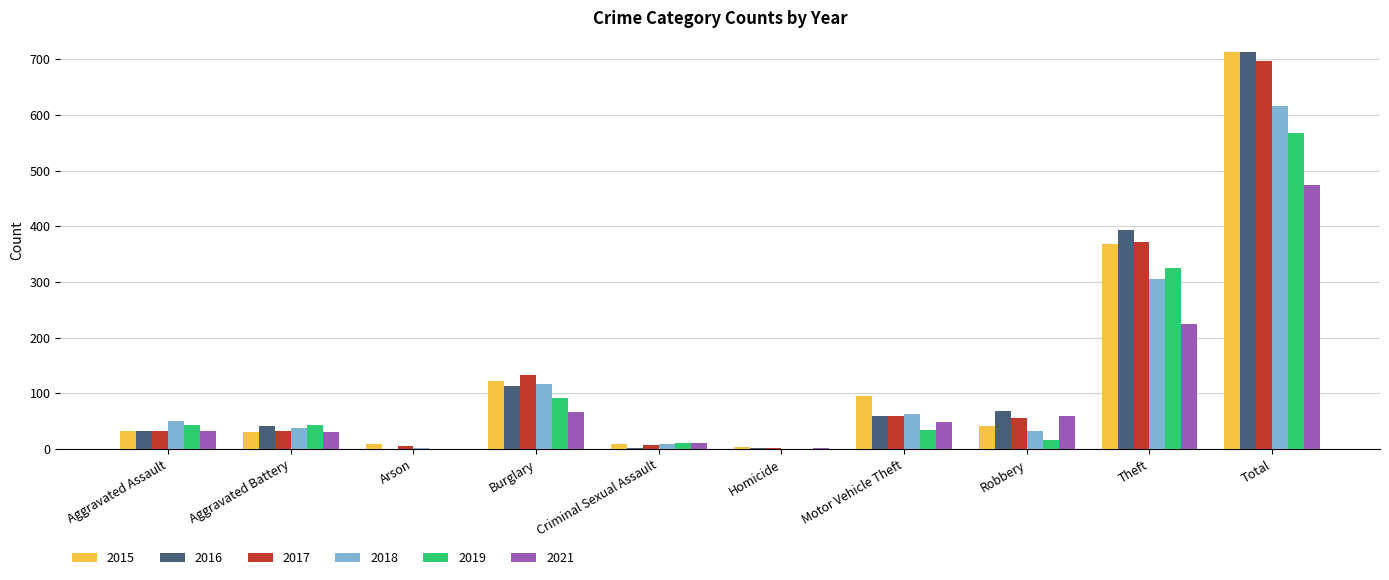

Which category has the highest value in the 2018 series?

Total